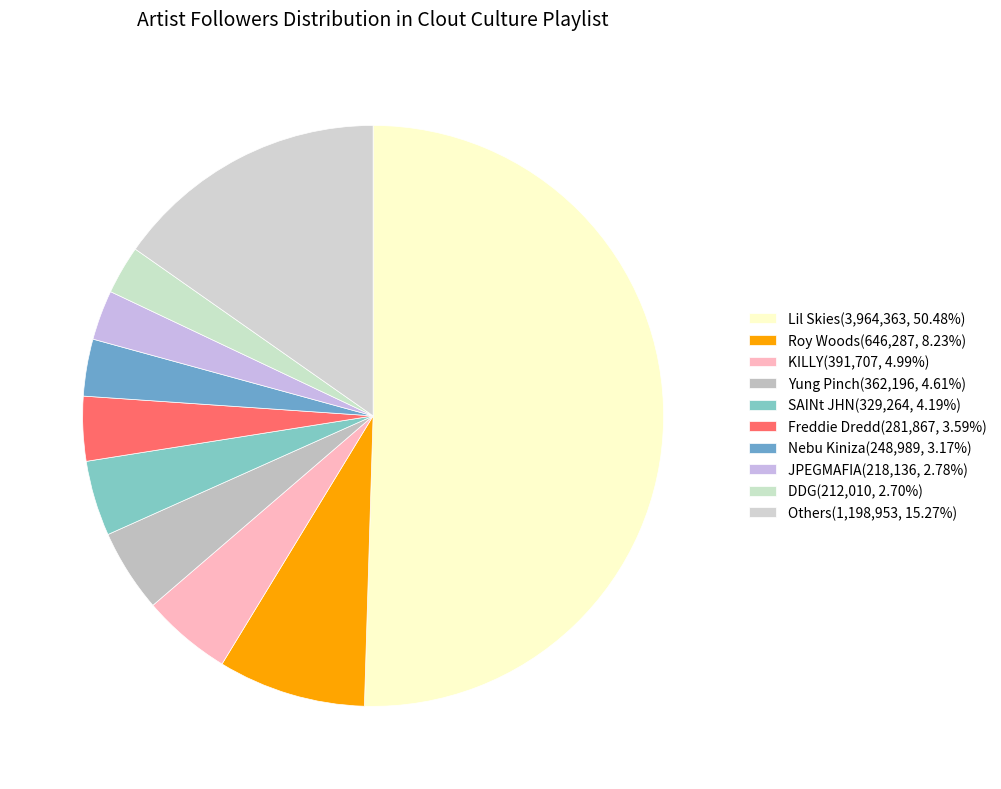

How many slices are in this pie chart?

10